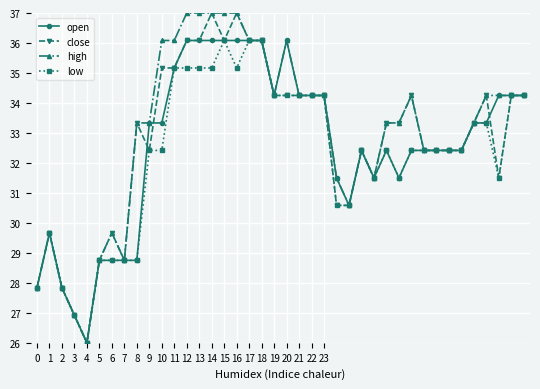

What is the value of the high point at the 7th from the left?

29.7